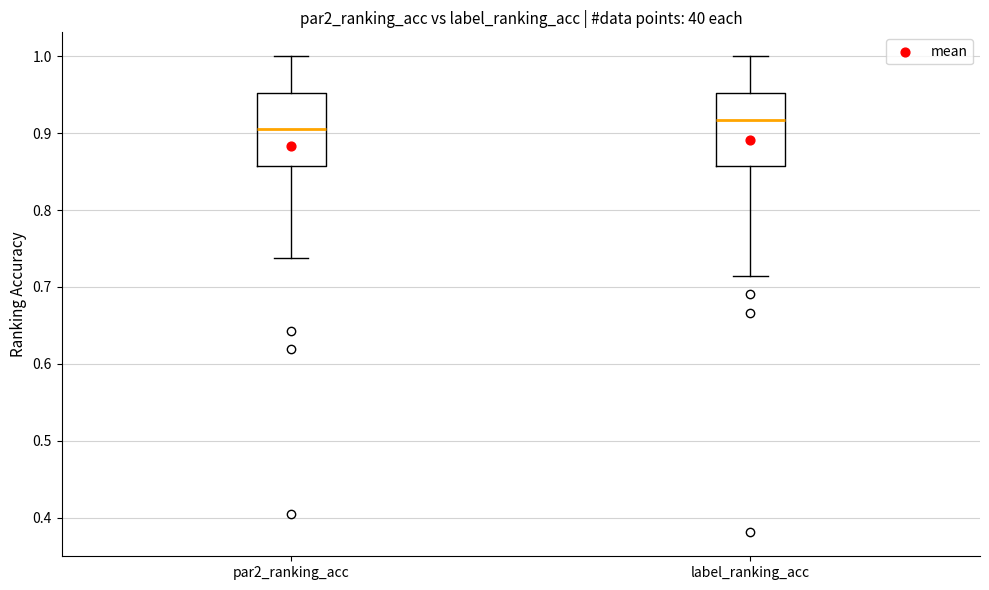

Where does the lower whisker of the box for label_ranking_acc end on the y-axis? The values are not printed on the chart, so give them approximately, as read against the axis.

0.71